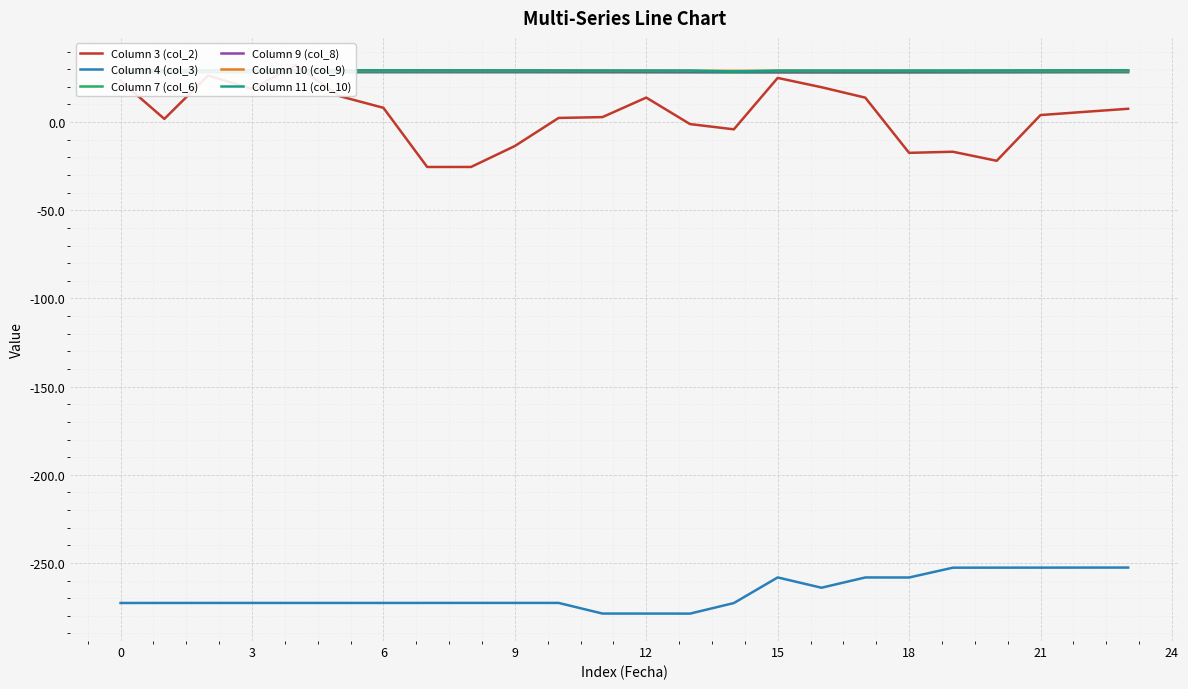

Does the chart display data point markers on the line(s)?

No